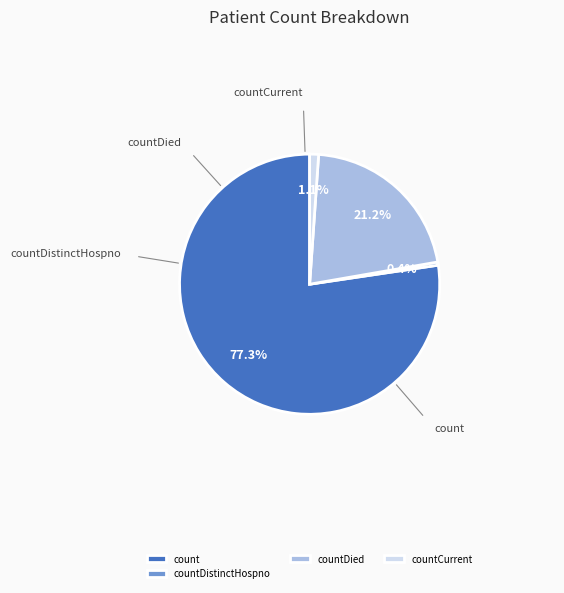

Is there any slice that represents more than half of the pie?

Yes